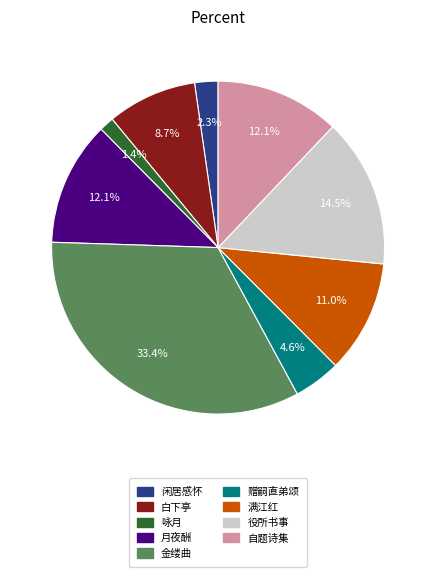

How many segments does this pie chart have?

9